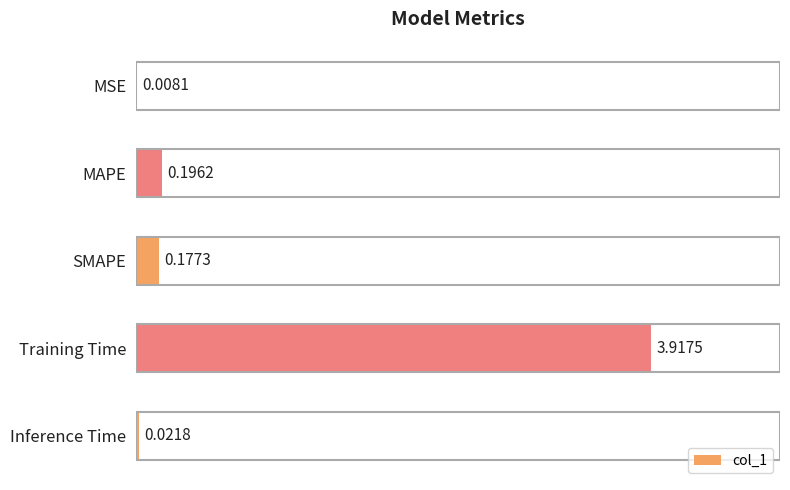

What is the maximum value shown in the chart?

3.9